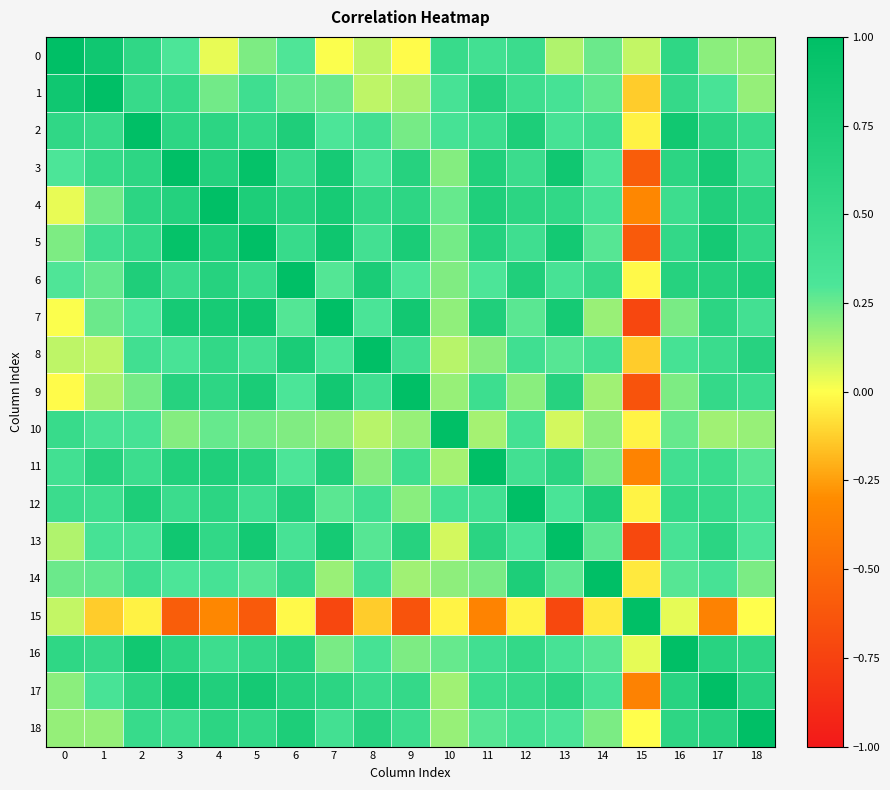

At how many categories does at least one series exceed 0?

19